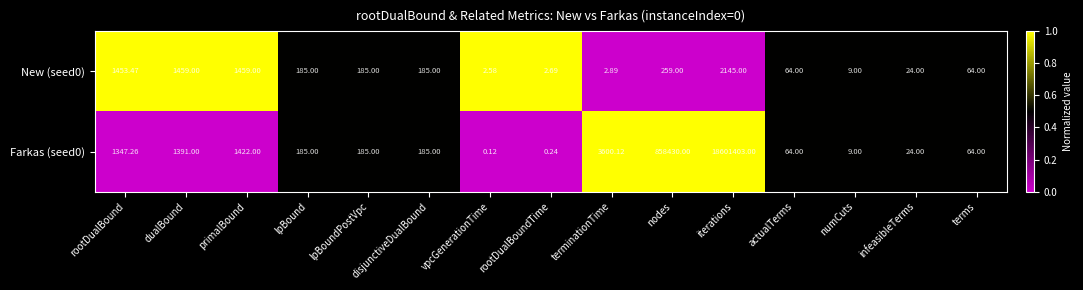

Which category has the lowest value across all series?

vpcGenerationTime